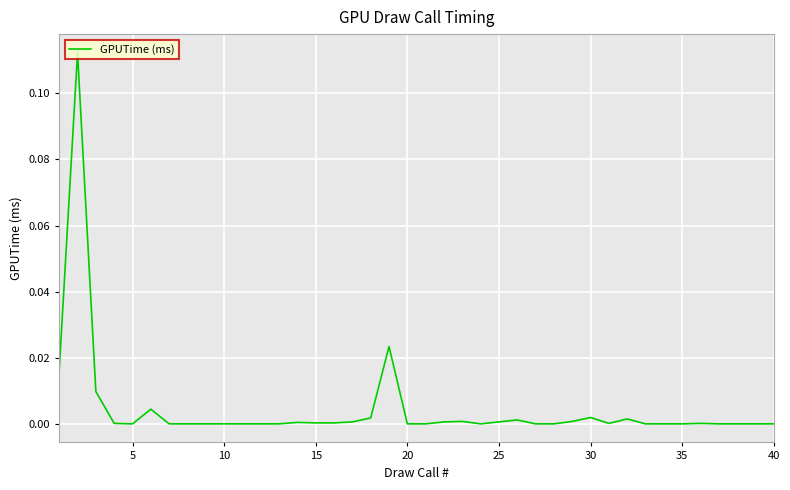

Is this an area chart (filled region under the line)?

No